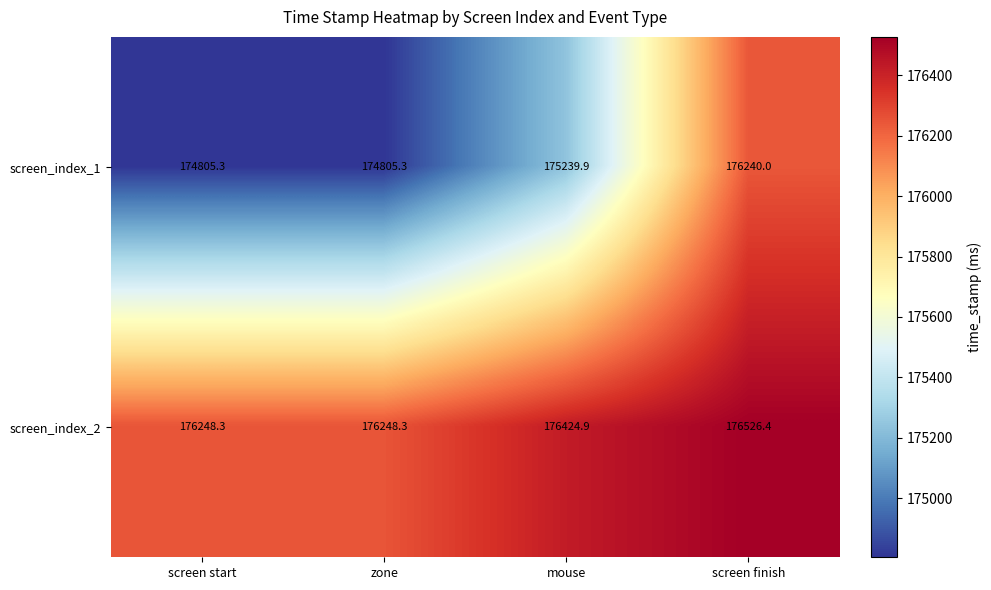

Reading left to right, extract all data points from this chart.

screen_index_1: 174805.3	174805.3	175239.9	176240.0
screen_index_2: 176248.3	176248.3	176424.9	176526.4